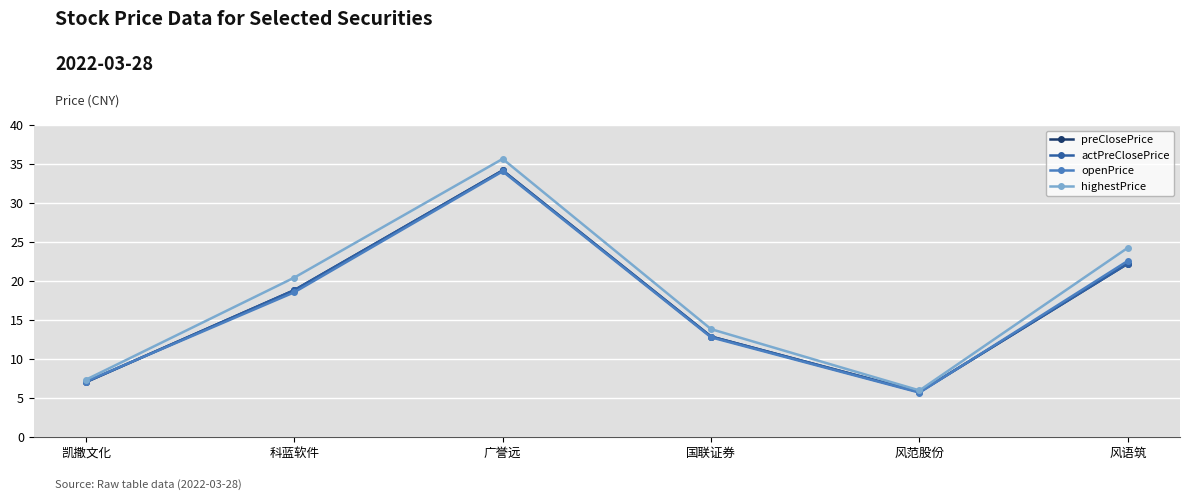

Reading left to right, transcribe all the data shown in this chart.

preClosePrice: 7.1	18.8	34.2	12.9	5.8	22.2
actPreClosePrice: 7.1	18.8	34.2	12.9	5.8	22.2
openPrice: 7.1	18.6	34.1	12.8	5.7	22.6
highestPrice: 7.4	20.4	35.7	13.8	6.0	24.3